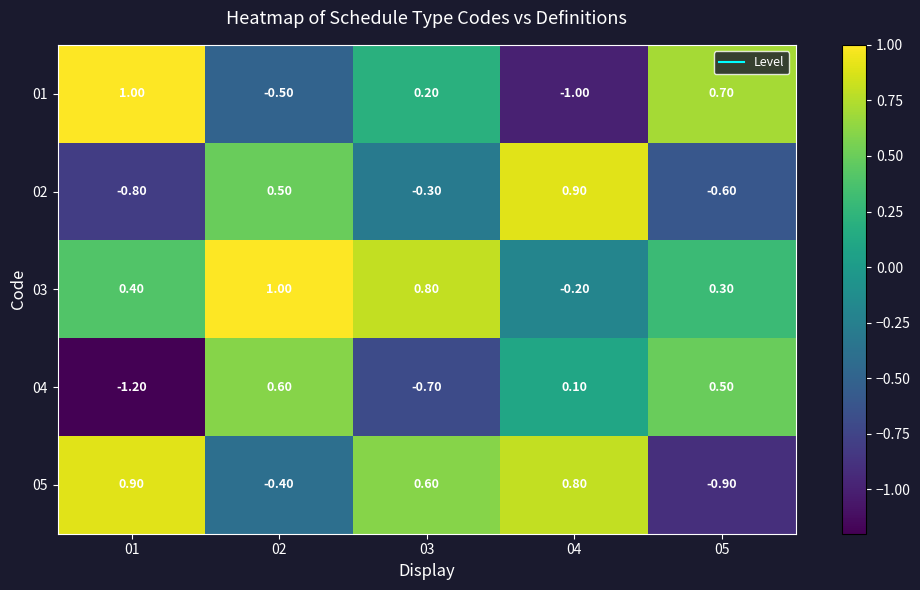

Rank the series at 03 from highest to lowest value.

03, 05, 01, 02, 04